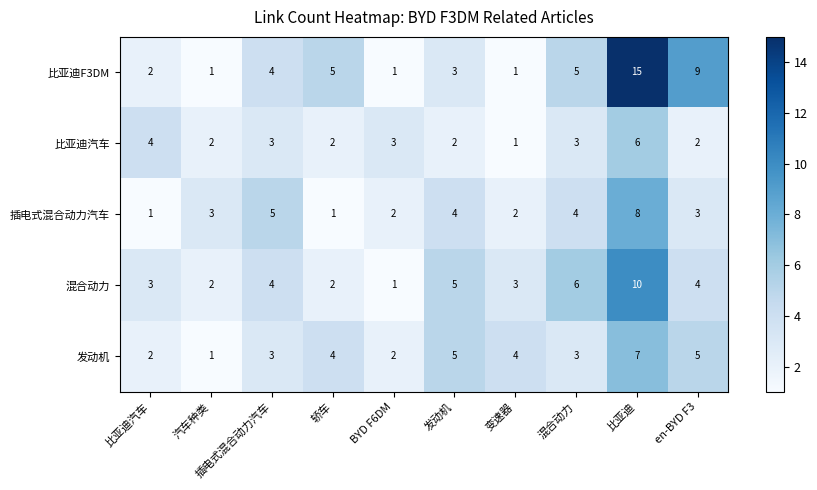

Which series has the widest spread of values?

比亚迪F3DM